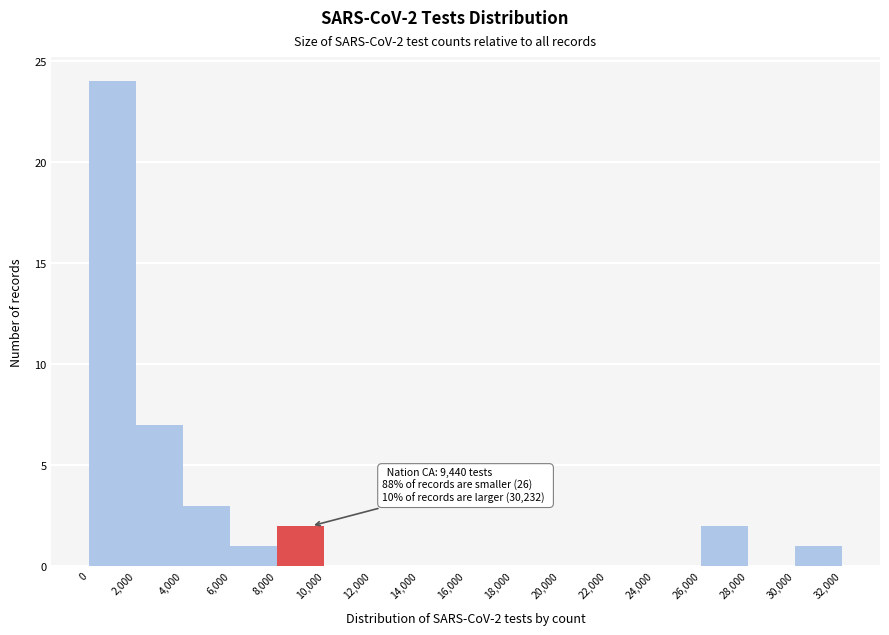

Which range on the x-axis has the tallest bar?

0 to 2,000